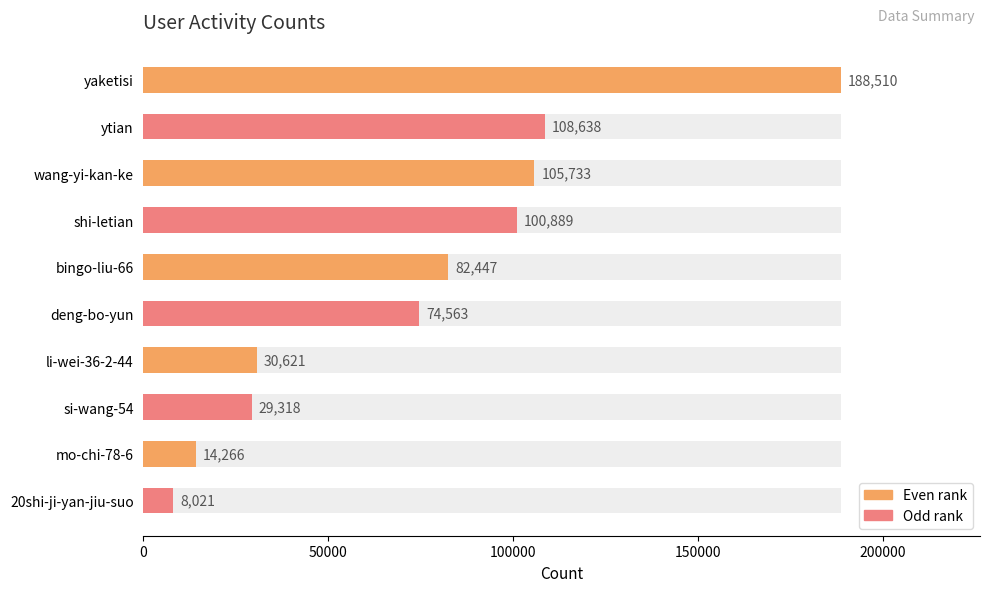

Reading left to right, extract all data points from this chart.

188510	108638	105733	100889	82447	74563	30621	29318	14266	8021